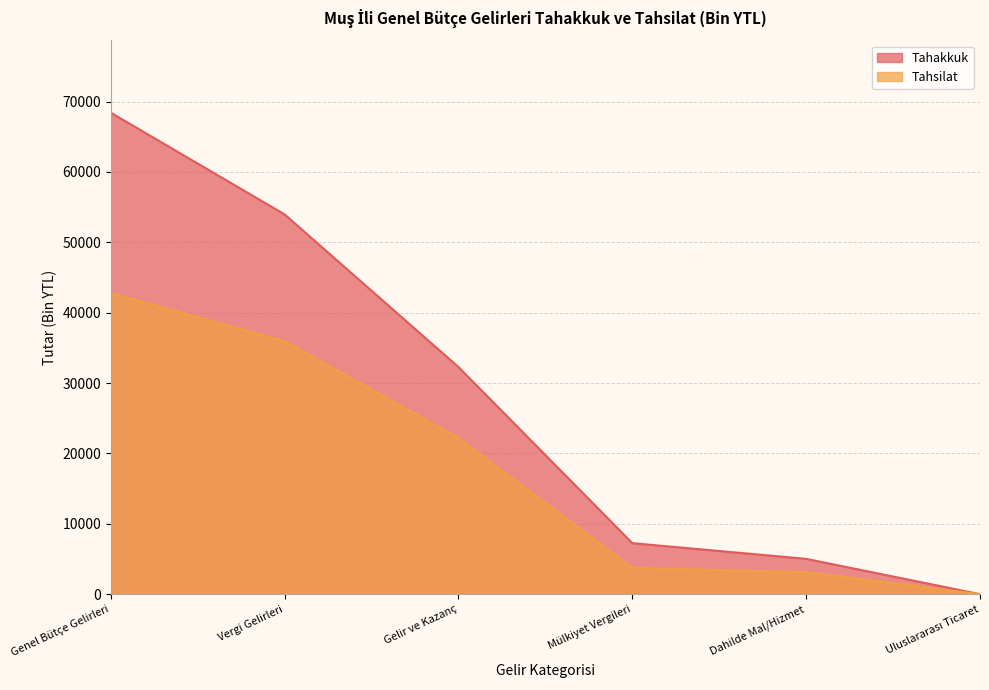

How many series are shown in this chart?

2